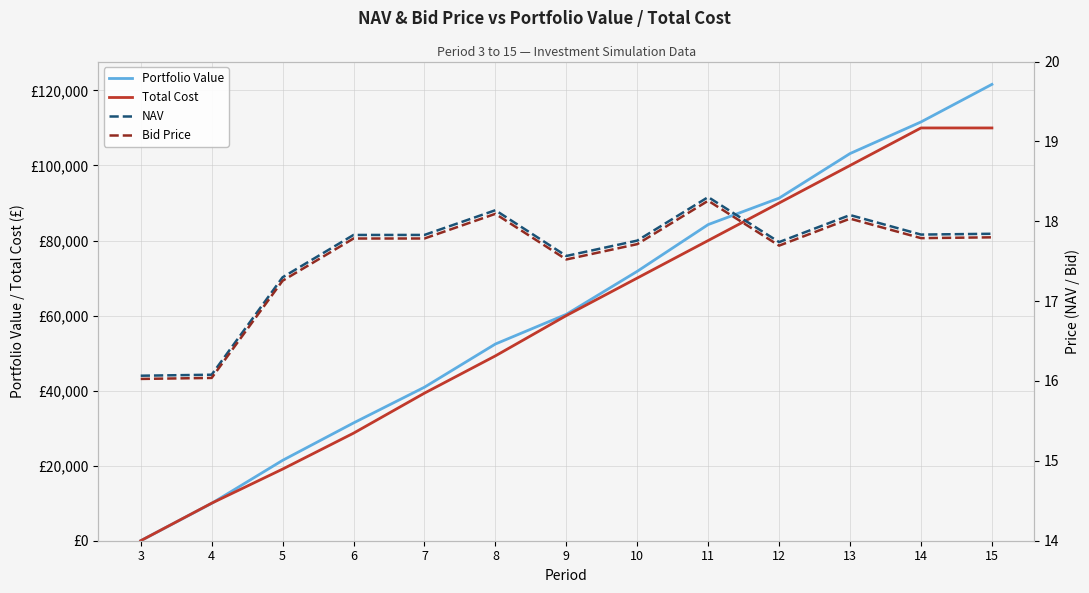

Reading left to right, transcribe all the data shown in this chart.

Portfolio Value: 3=0.0	4=9956.0	5=21414.1	6=31385.7	7=40909.7	8=52416.7	9=60328.5	10=71793.6	11=84249.8	12=91297.8	13=103178.8	14=111596.8	15=121613.3
Total Cost: 3=0.0	4=10000.0	5=19085.3	6=28658.3	7=39326.6	8=49256.9	9=60000.0	10=70000.0	11=80000.0	12=90000.0	13=100000.0	14=110000.0	15=110000.0
NAV: 3=16.1	4=16.1	5=17.3	6=17.8	7=17.8	8=18.1	9=17.6	10=17.8	11=18.3	12=17.7	13=18.1	14=17.8	15=17.8
Bid Price: 3=16.0	4=16.0	5=17.3	6=17.8	7=17.8	8=18.1	9=17.5	10=17.7	11=18.3	12=17.7	13=18.0	14=17.8	15=17.8